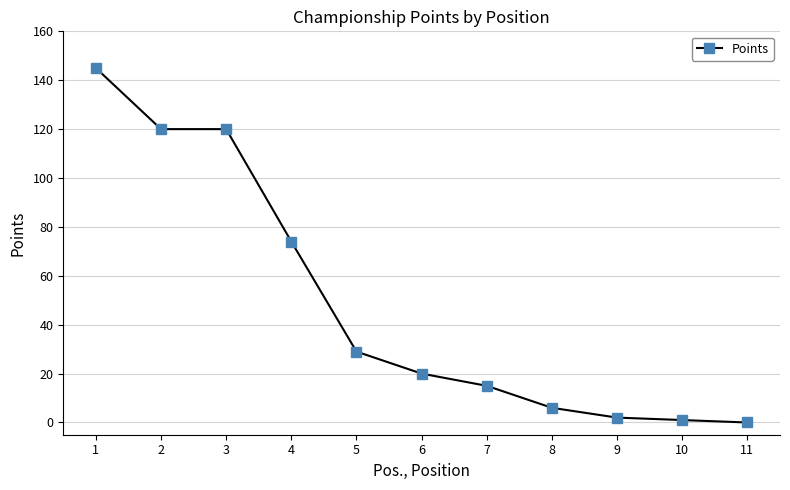

The chart shows a value of 62 at 3. True or false?

False